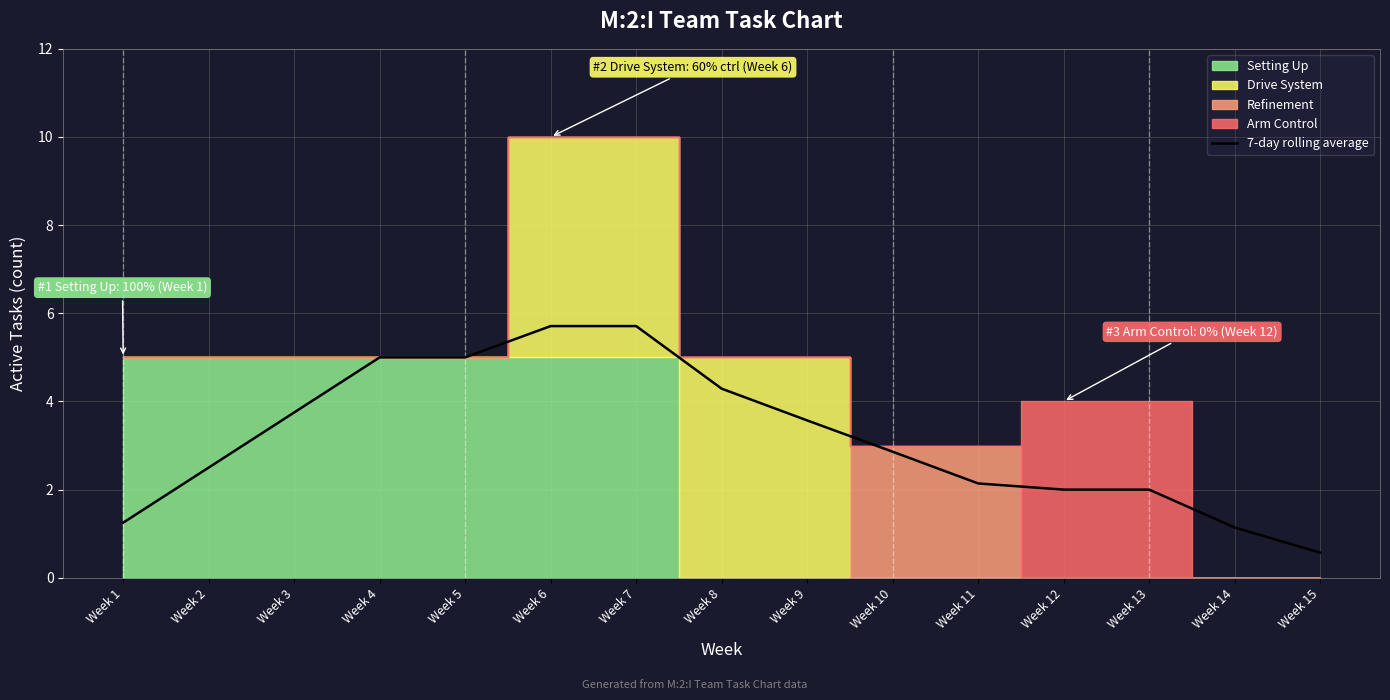

What is the difference between the values at Week 3 and Week 1?

2.5